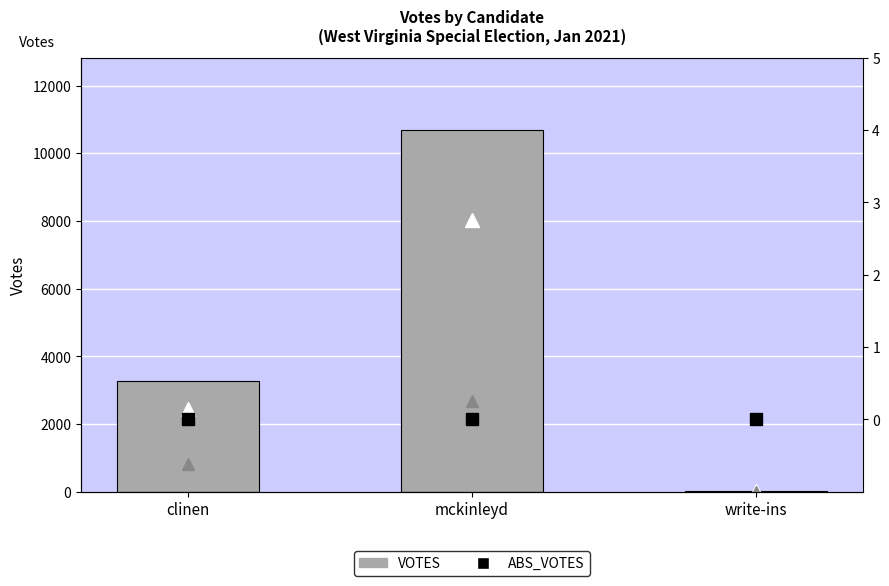

How many groups of bars are there?

3